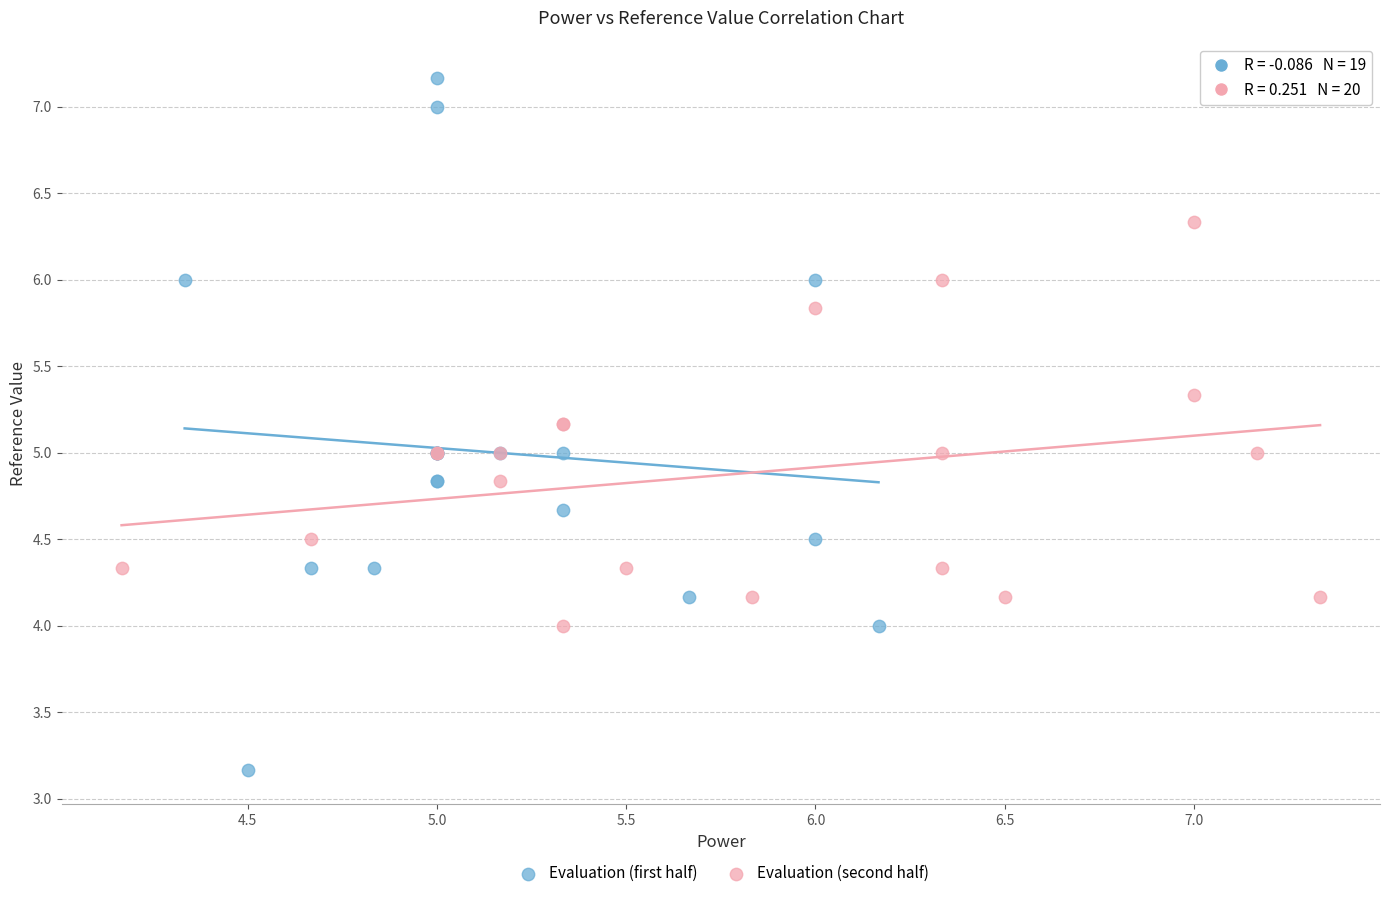

Which series reaches the minimum Y coordinate?

Evaluation (first half)